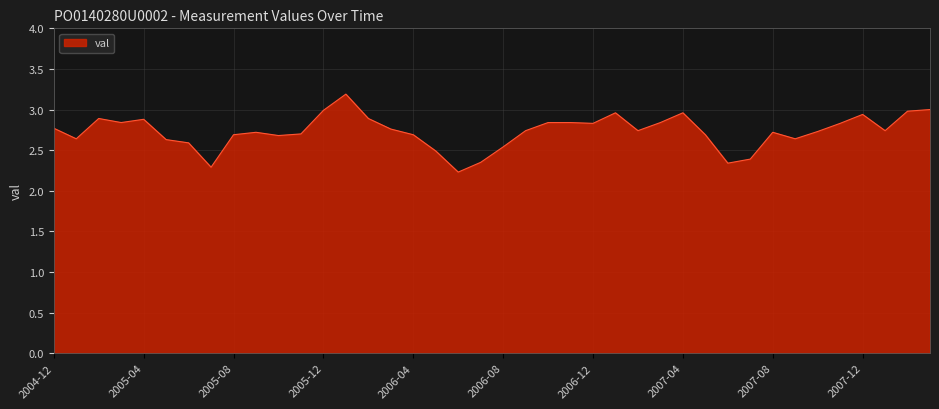

What is the greatest value displayed?

3.2